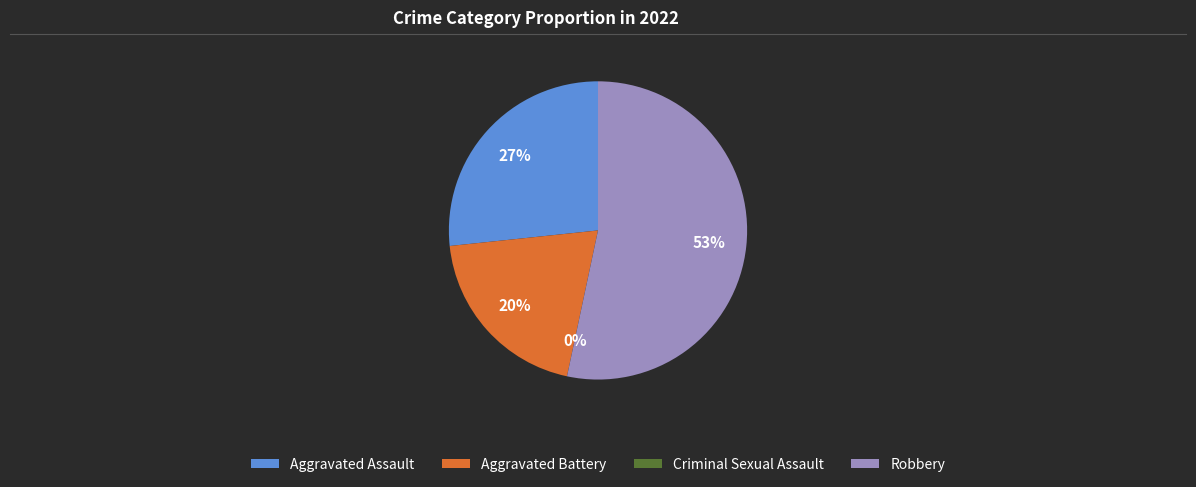

Is it true that Criminal Sexual Assault is 1% of the pie?

False